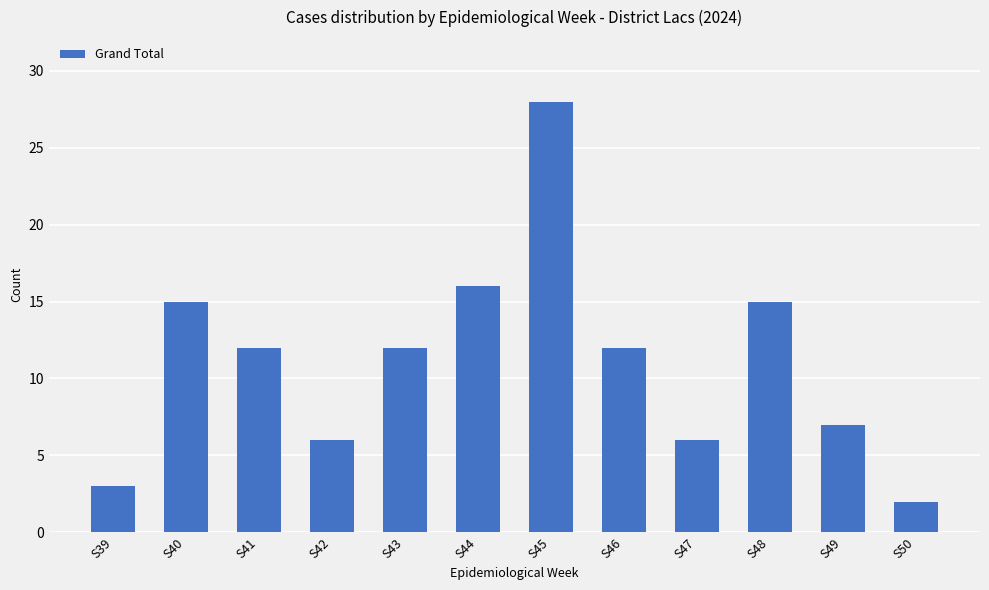

What is the value of the 11th bar from the left?

7